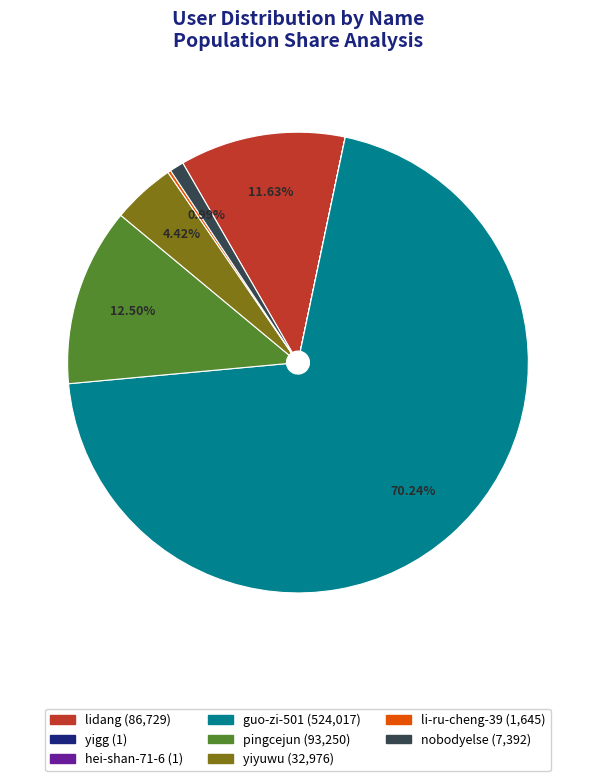

True or false: yiyuwu accounts for 15% of the total.

False